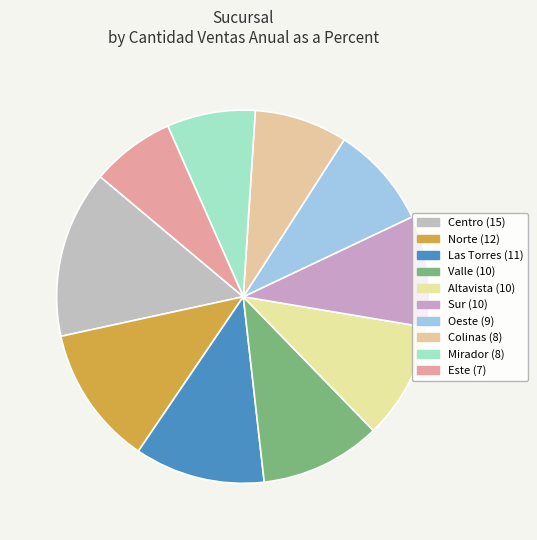

What is the smallest slice in the pie chart?

Este